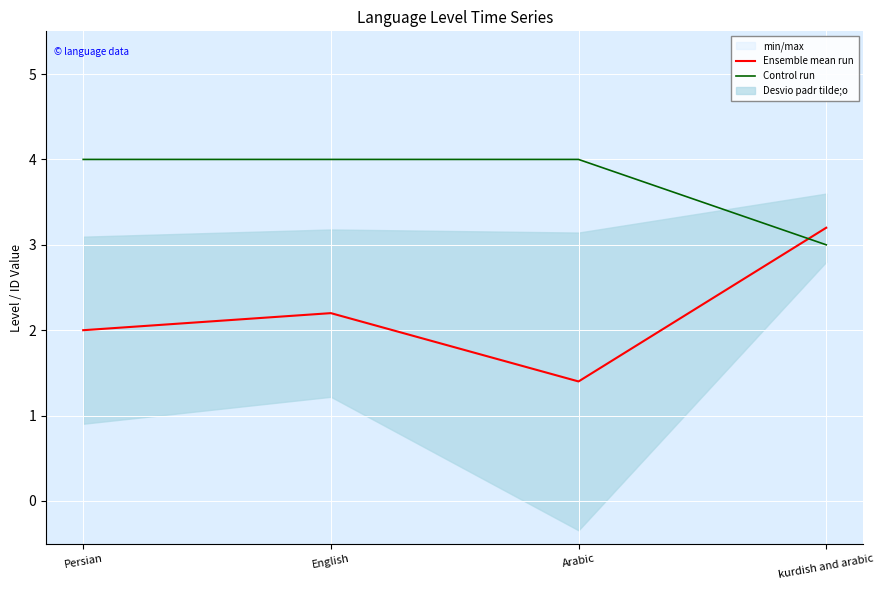

The value of Control run at Persian is 4.0. True or false?

True